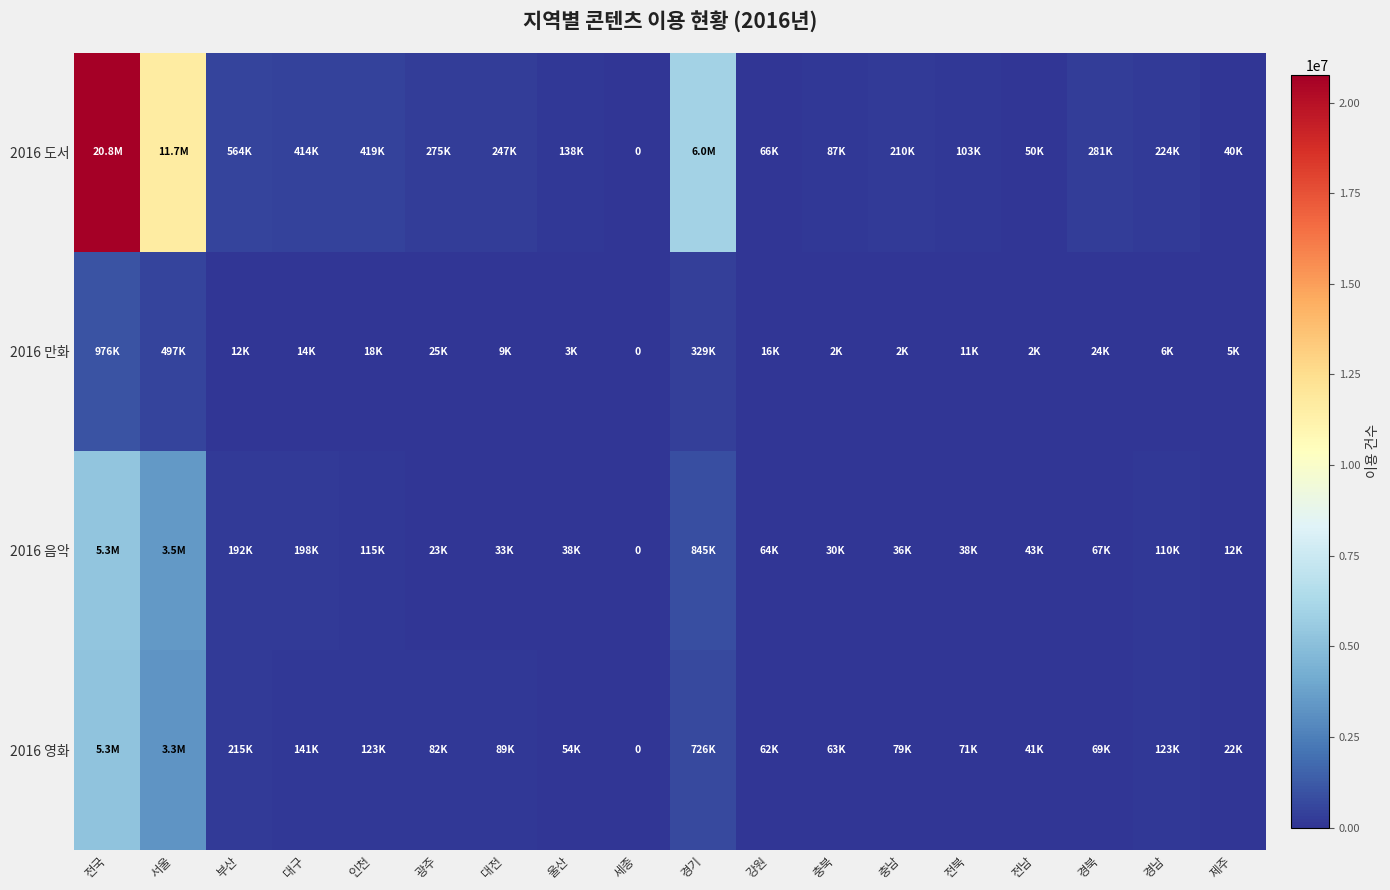

What is the difference between the 2016 영화 values at 인천 and 전국?

5133074